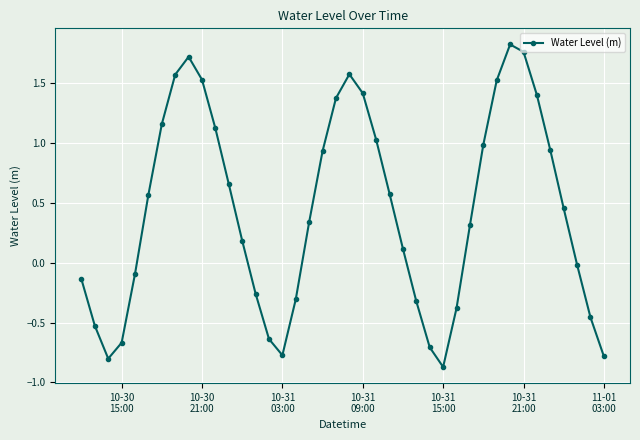

What is the average value?

0.4